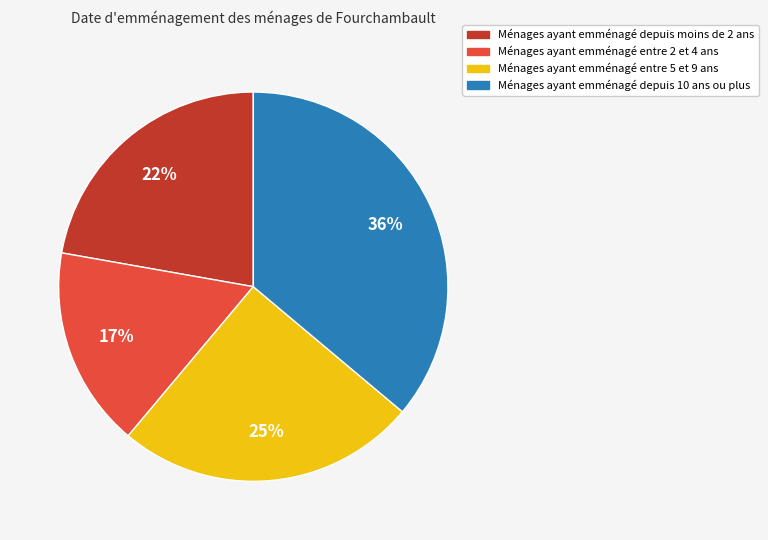

Is there any slice that represents more than half of the pie?

No